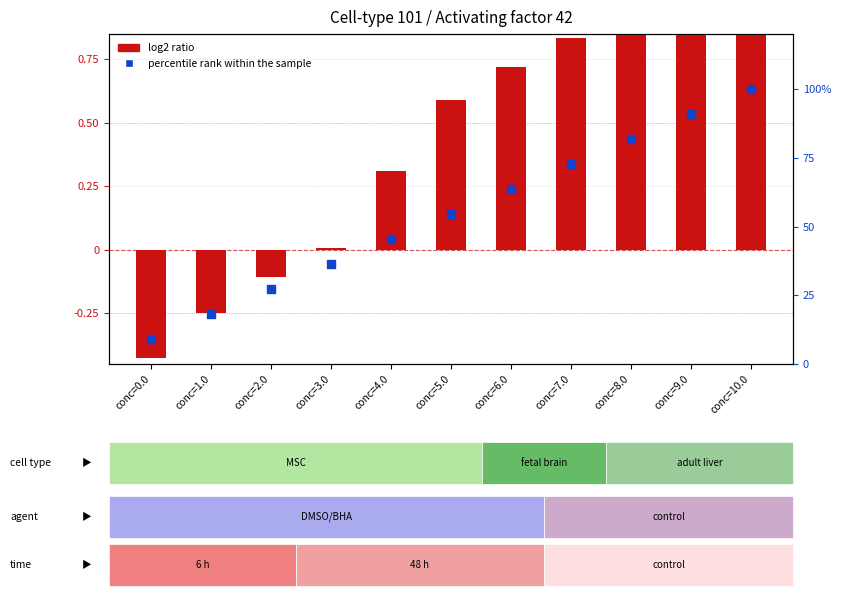

Approximately how many times larger is the value at conc=2.0 compared to conc=9.0?

0.3